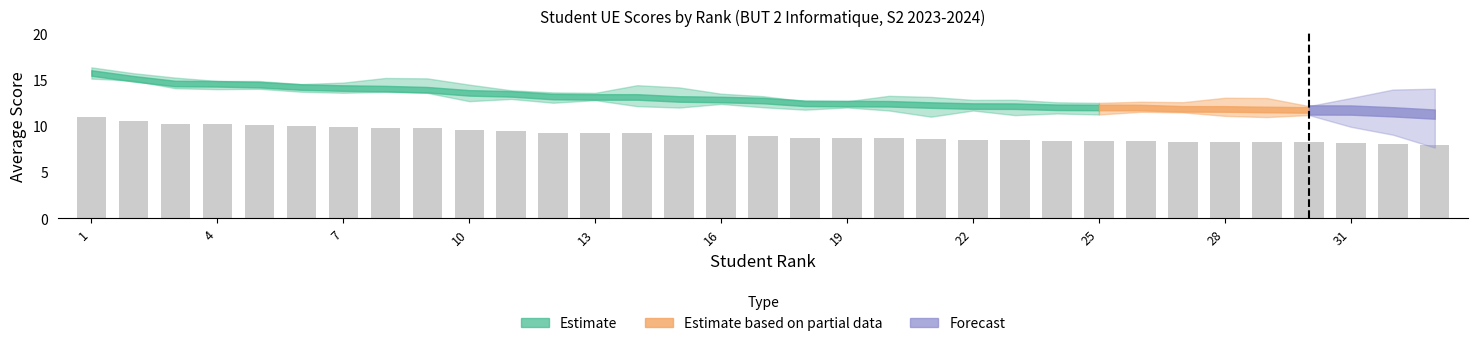

What is the difference between the maximum and minimum values?

3.1